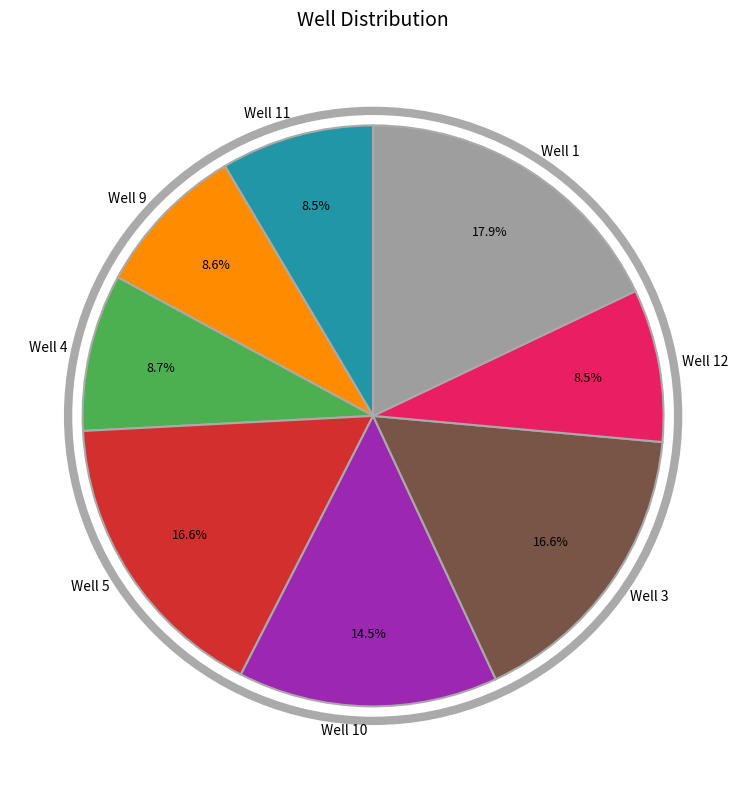

Which category has the biggest portion of the pie?

Well 1